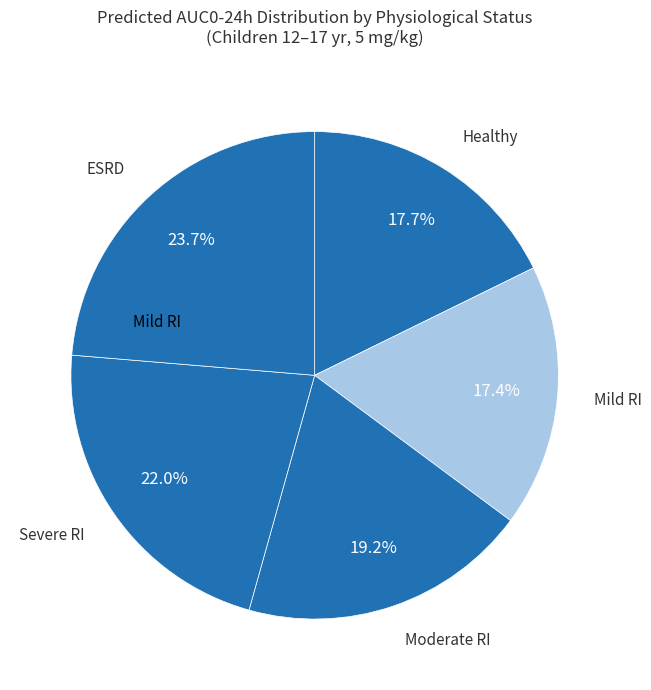

Is it true that Moderate RI is 29% of the pie?

False